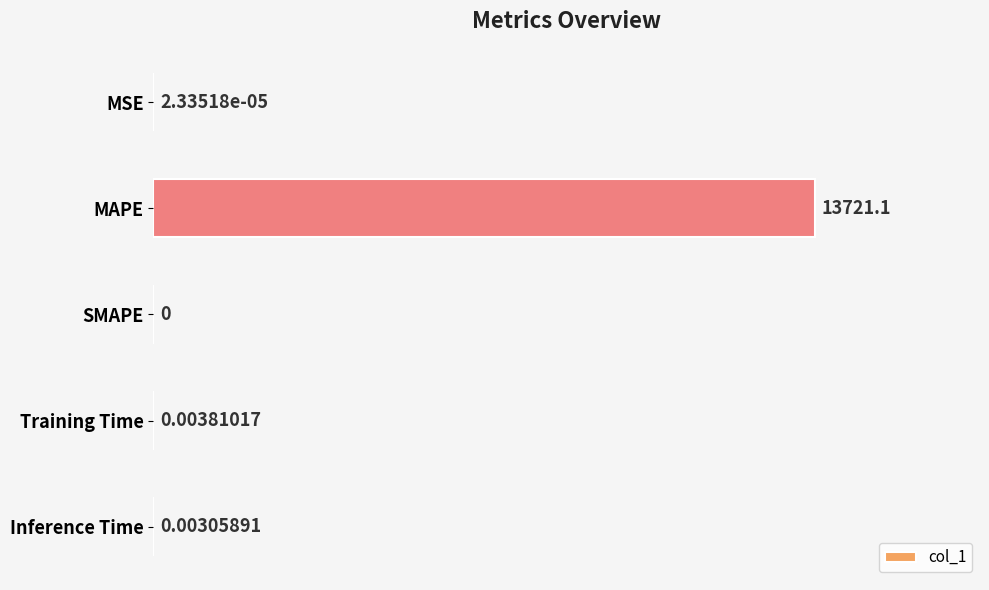

What is the change in value from MAPE to Inference Time?

-13721.1